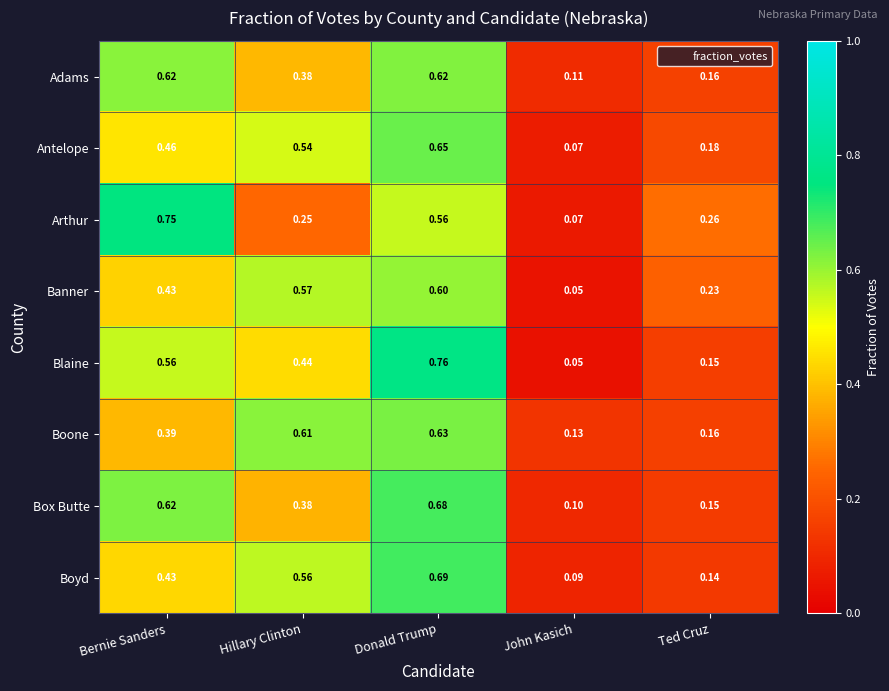

Which series has the largest total across all categories?

Blaine